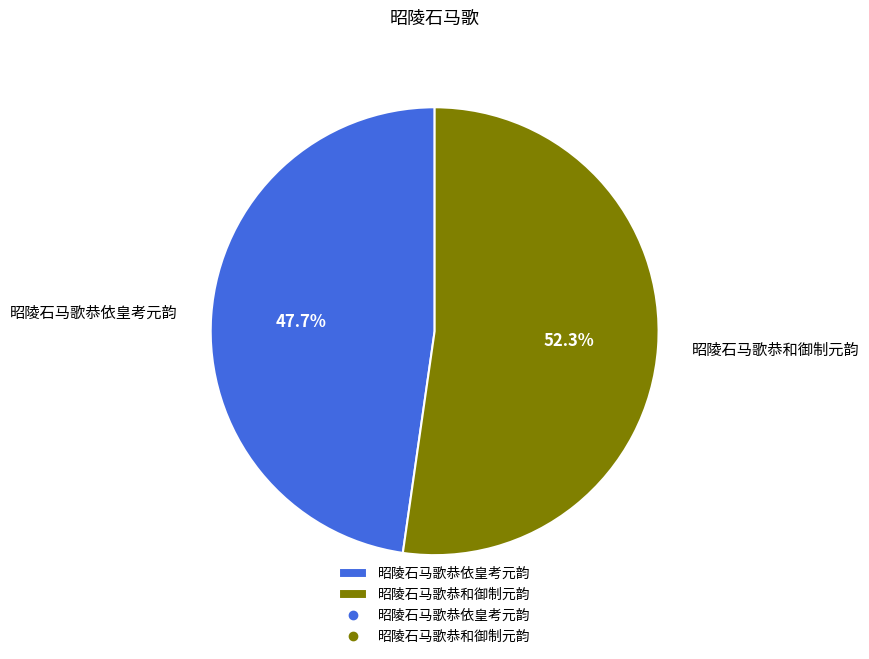

To the nearest percent, what is the difference between the largest and smallest slice percentages?

5%